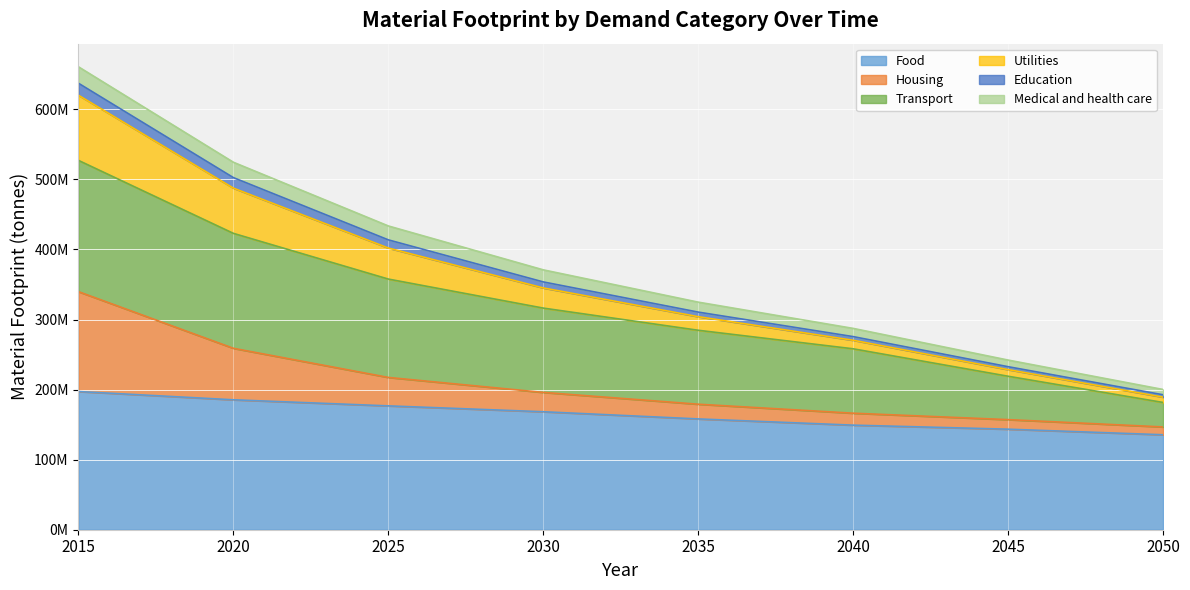

What are all the series names shown in the legend?

Food, Housing, Transport, Utilities, Education, Medical and health care